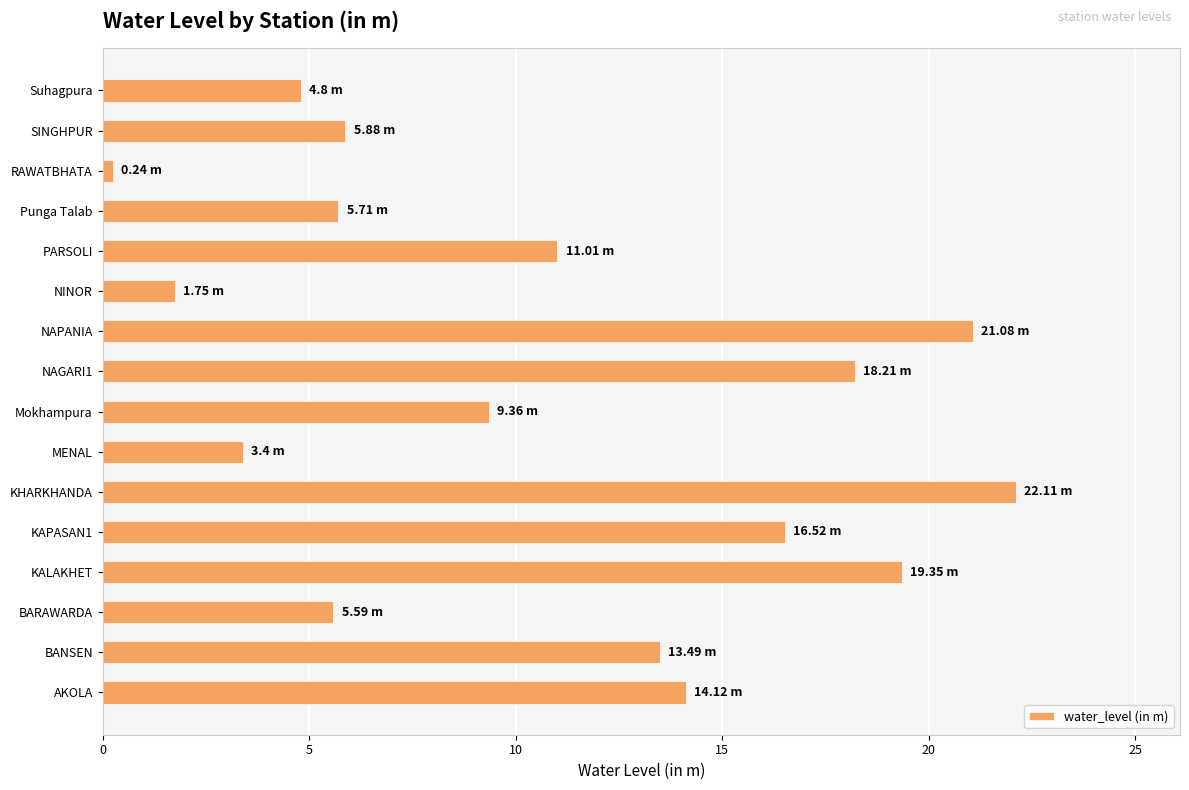

Which has a higher value, Suhagpura or NINOR?

Suhagpura